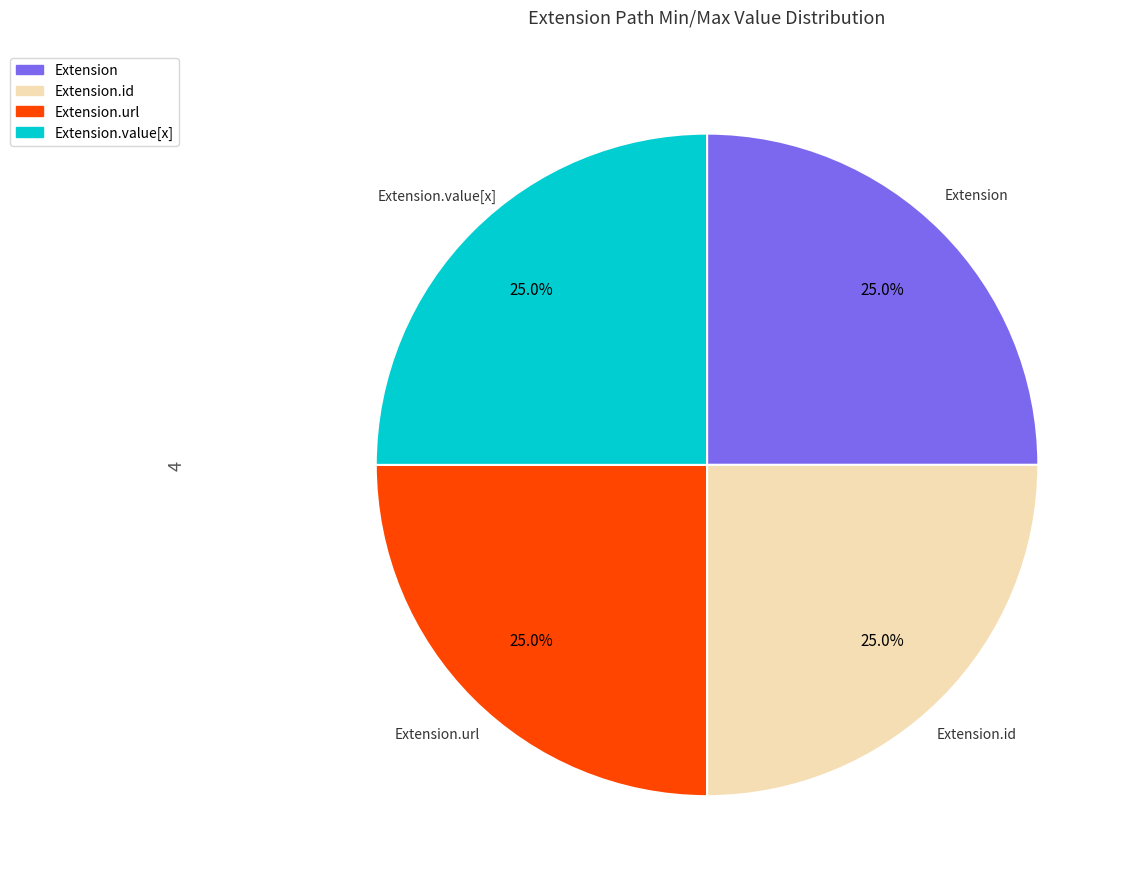

Is there any slice that represents more than half of the pie?

No